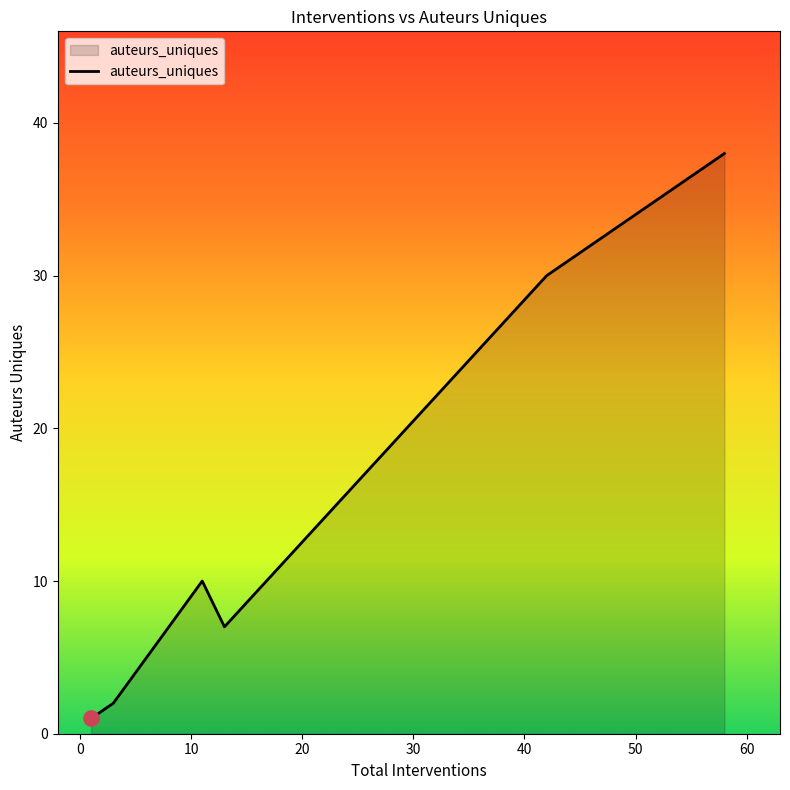

What is the change in value from 6 to 3?

-3